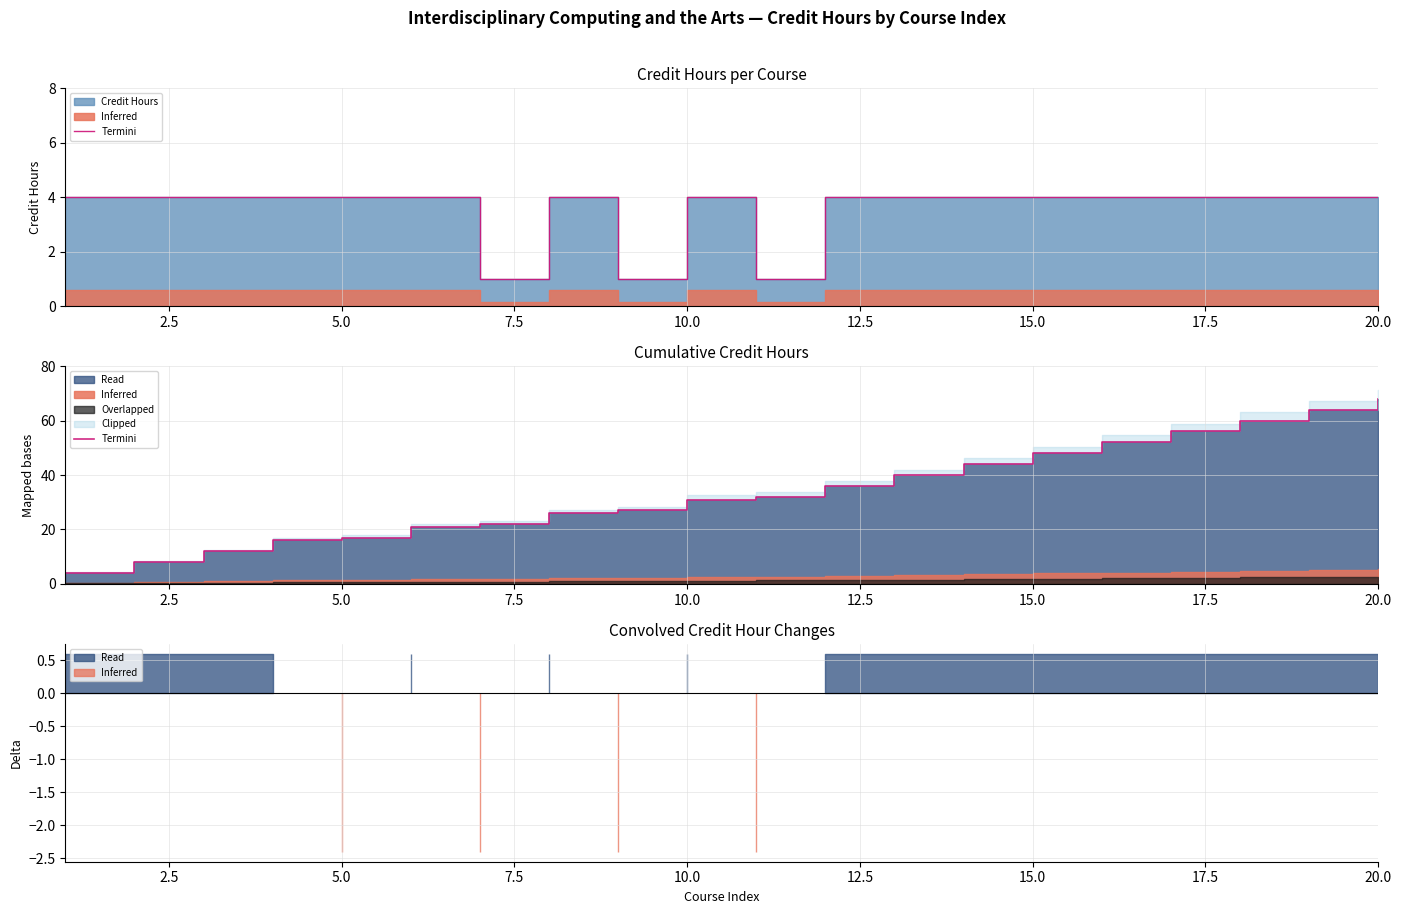

Reading right to left, extract all data points from this chart.

68	64	60	56	52	48	44	40	36	32	31	27	26	22	21	17	16	12	8	4